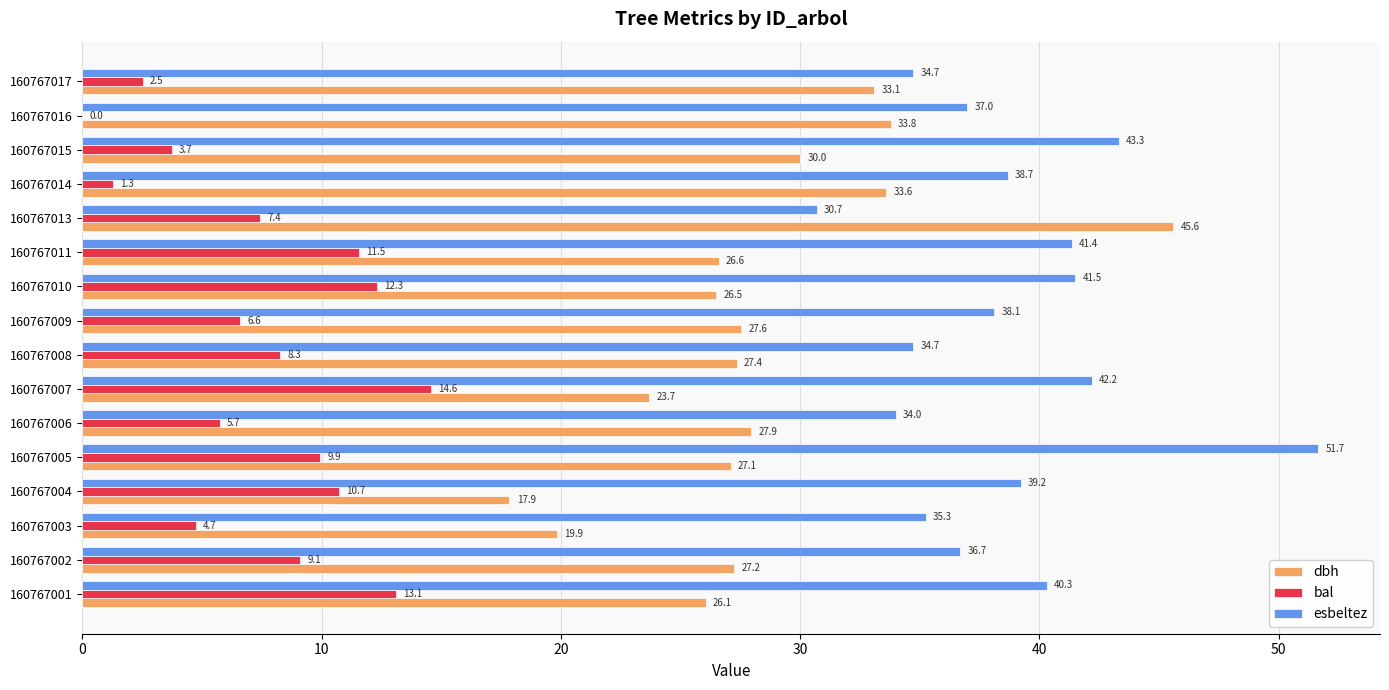

What is the approximate value of esbeltez at 160767002?

36.7